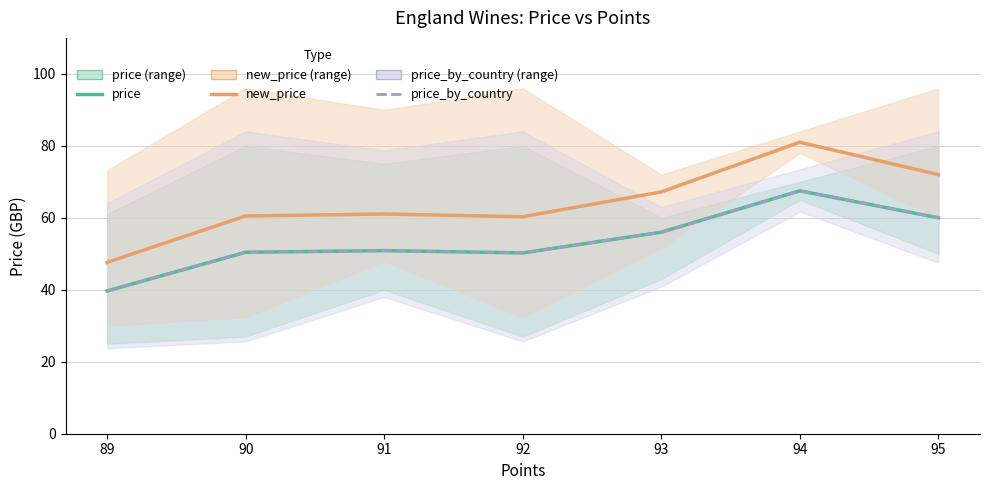

True or false: price and new_price intersect in this chart.

False